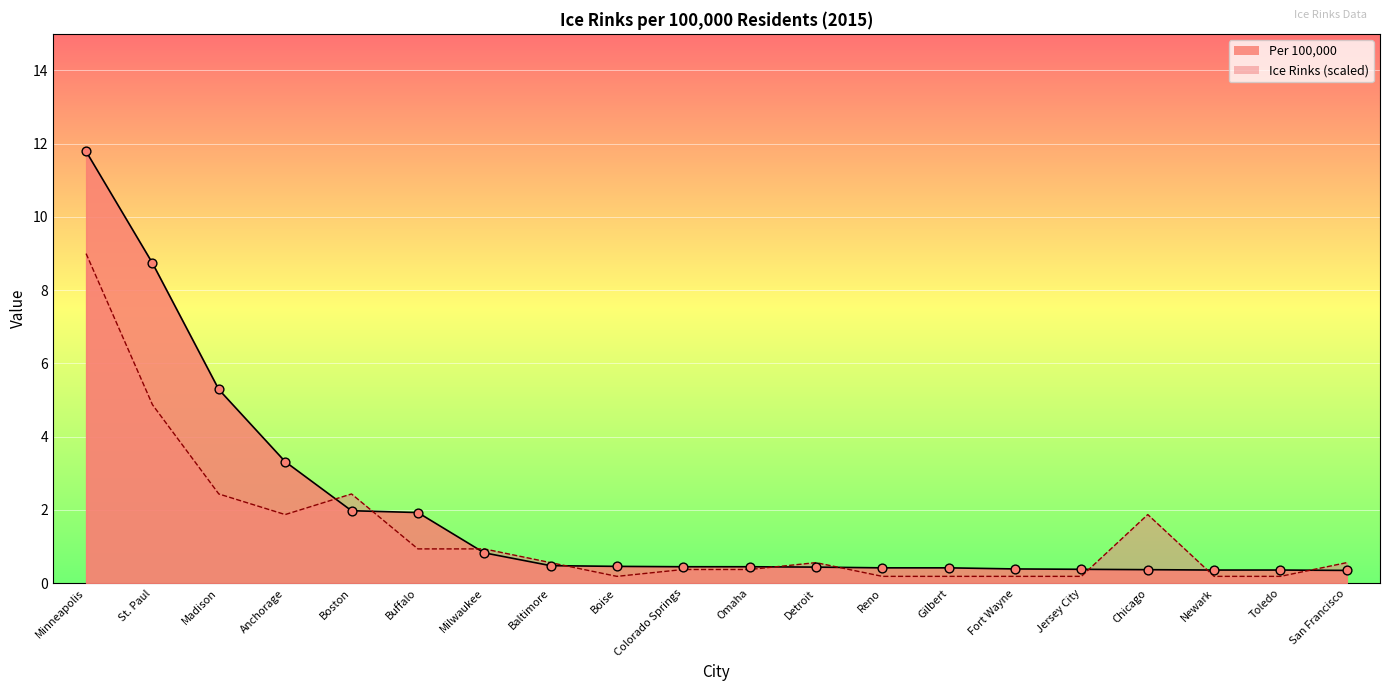

At how many categories does at least one series exceed 0?

20